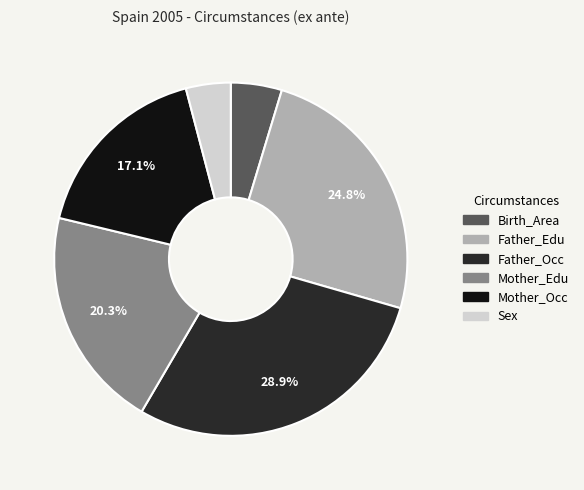

Approximately how many times larger is the value at Mother_Edu compared to Sex?

5.0